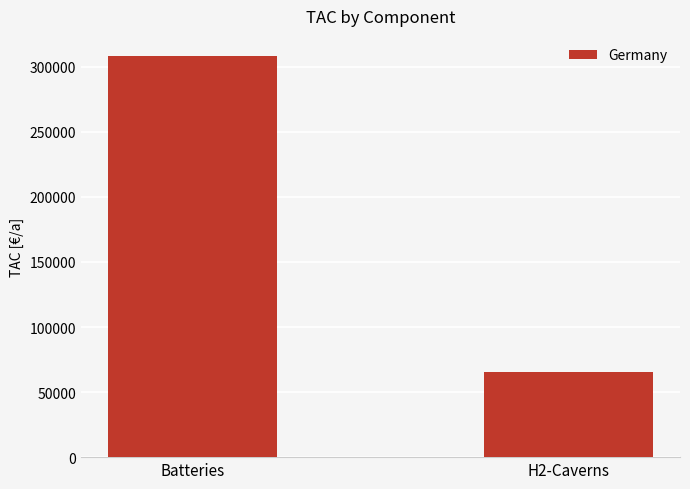

List the labels in order of value, largest first.

Batteries, H2-Caverns